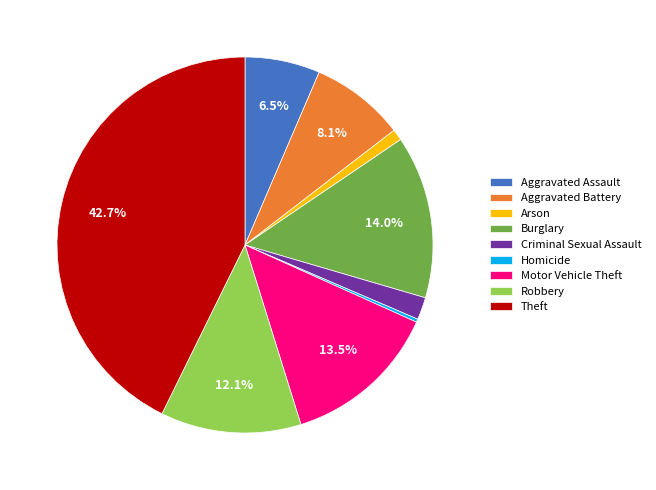

Is there any slice that represents more than half of the pie?

No